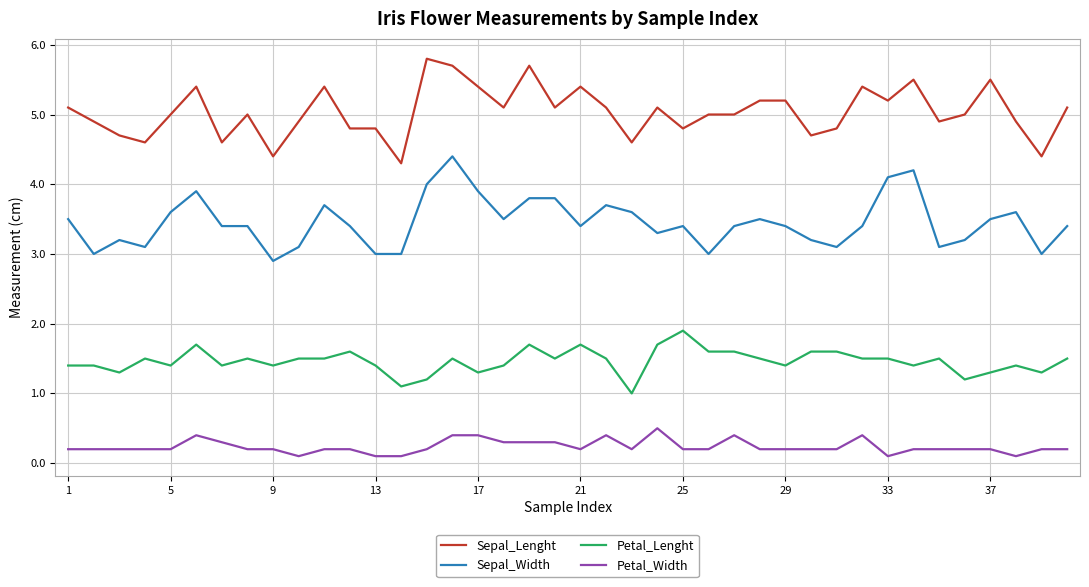

Which series has the largest total across all categories?

Sepal_Lenght